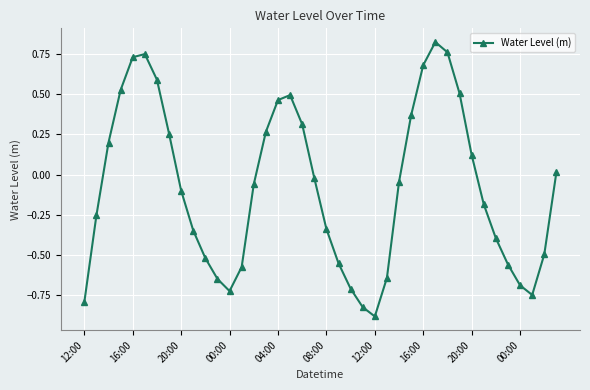

What is the difference between the second highest and second lowest values?

1.6